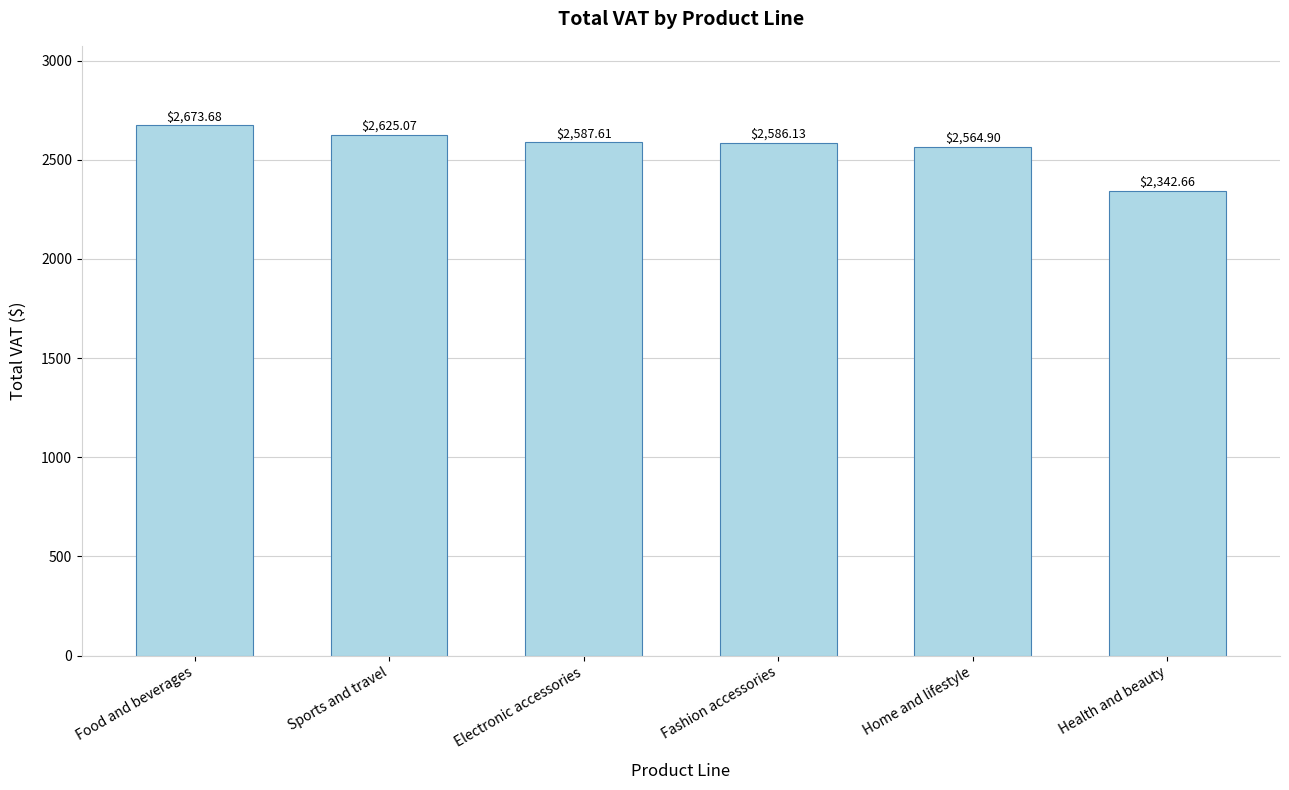

Reading left to right, transcribe all the data shown in this chart.

Food and beverages=2673.7	Sports and travel=2625.1	Electronic accessories=2587.6	Fashion accessories=2586.1	Home and lifestyle=2564.9	Health and beauty=2342.7